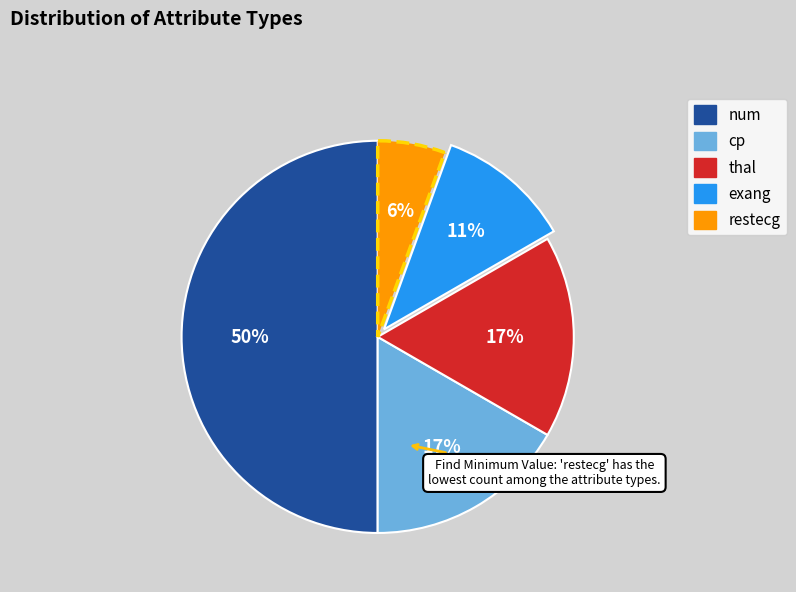

Is restecg the majority of the pie?

No